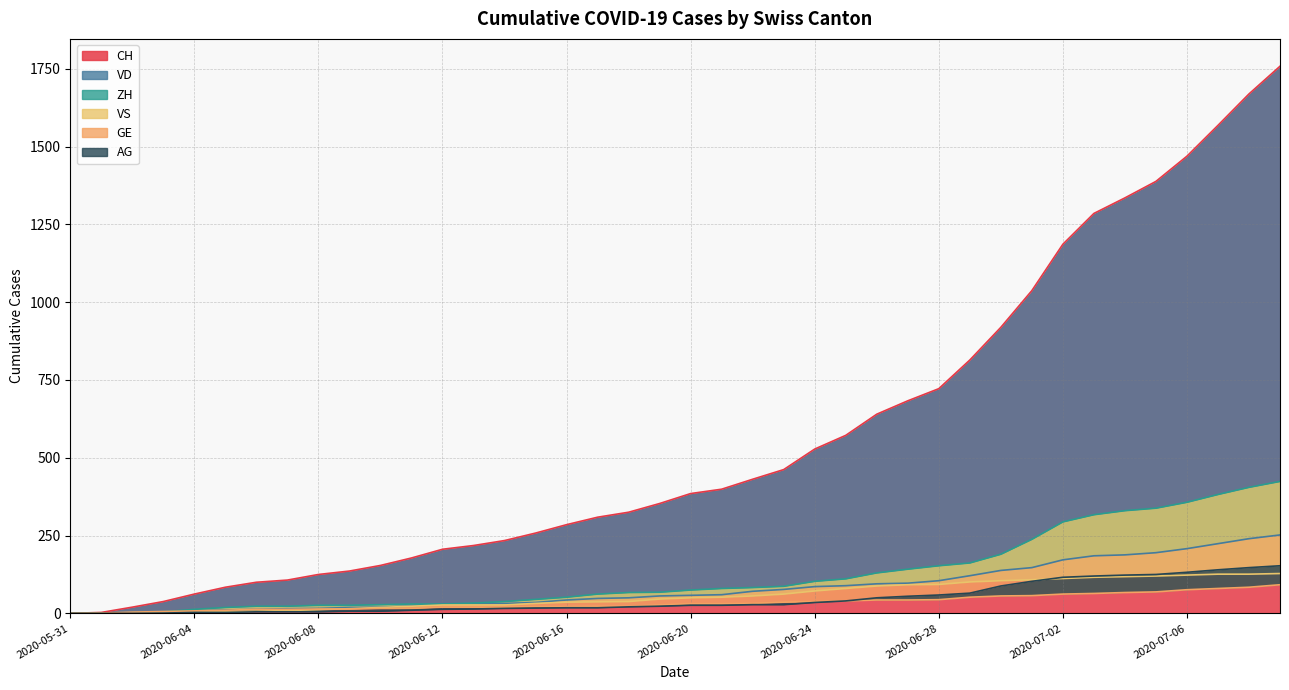

Is the value of CH at 2020-07-05 greater than the value of GE at 2020-06-27?

Yes